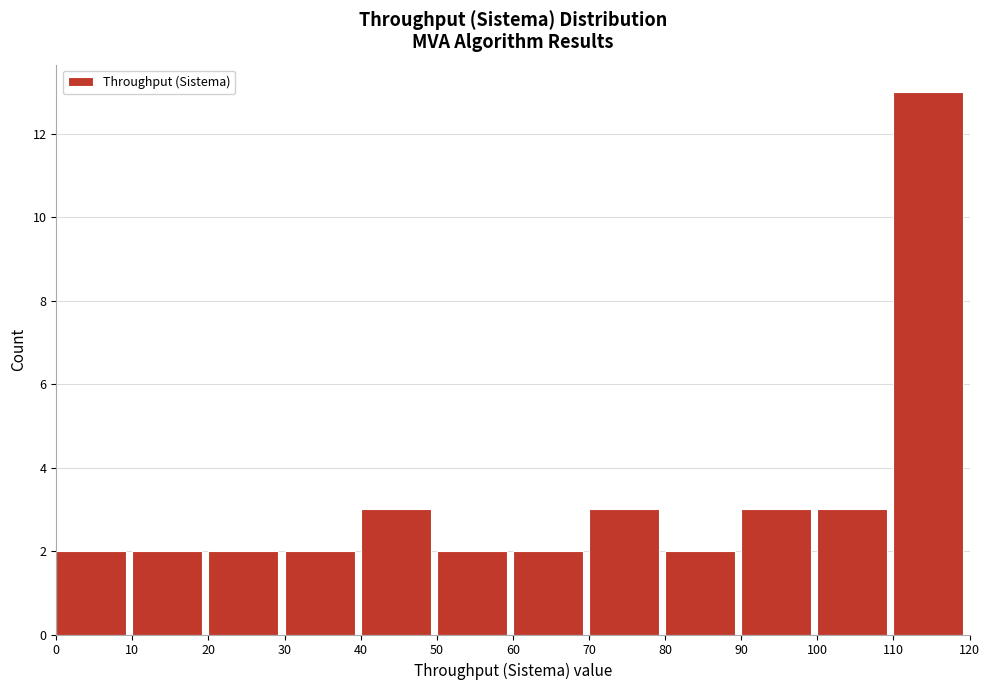

How tall is the bar that spans 70 to 80 on the x-axis? The values are not printed on the chart, so give them approximately, as read against the axis.

3